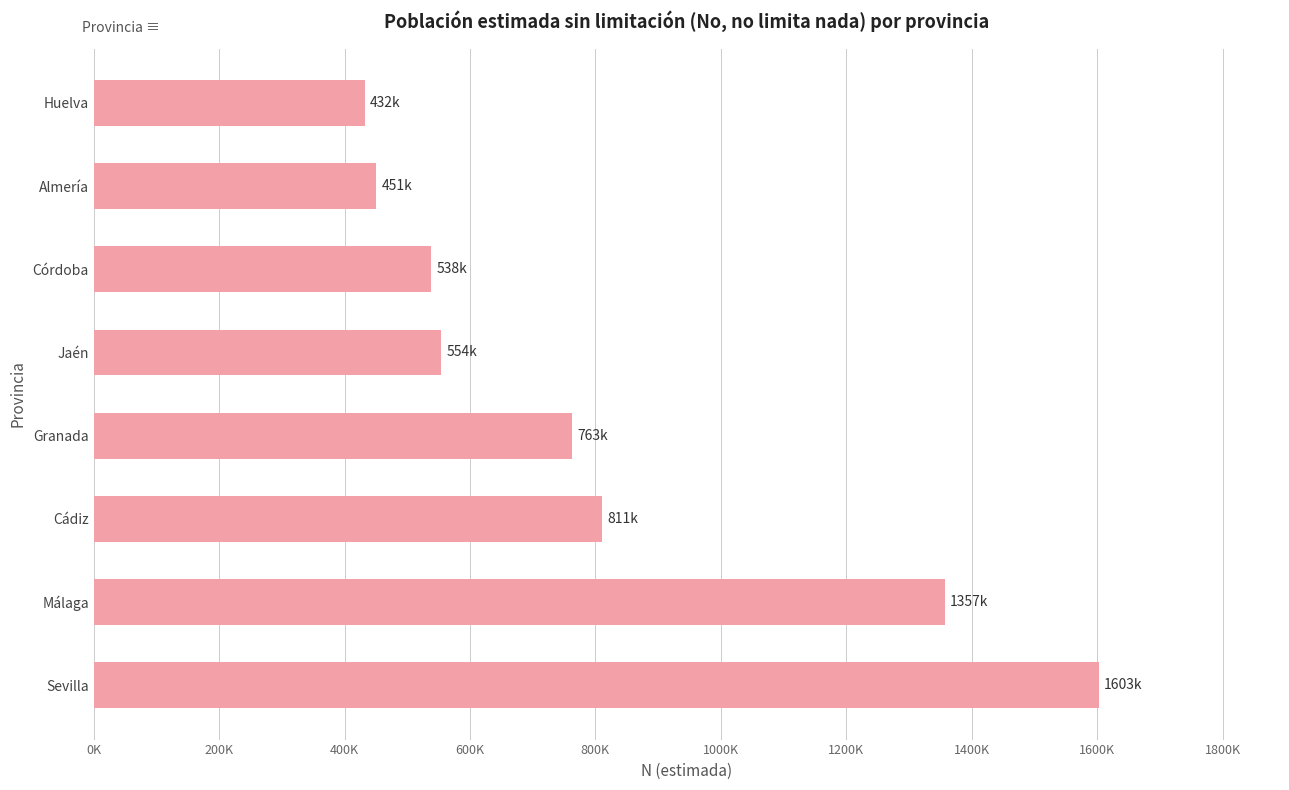

Which category has the highest value across all series?

Sevilla